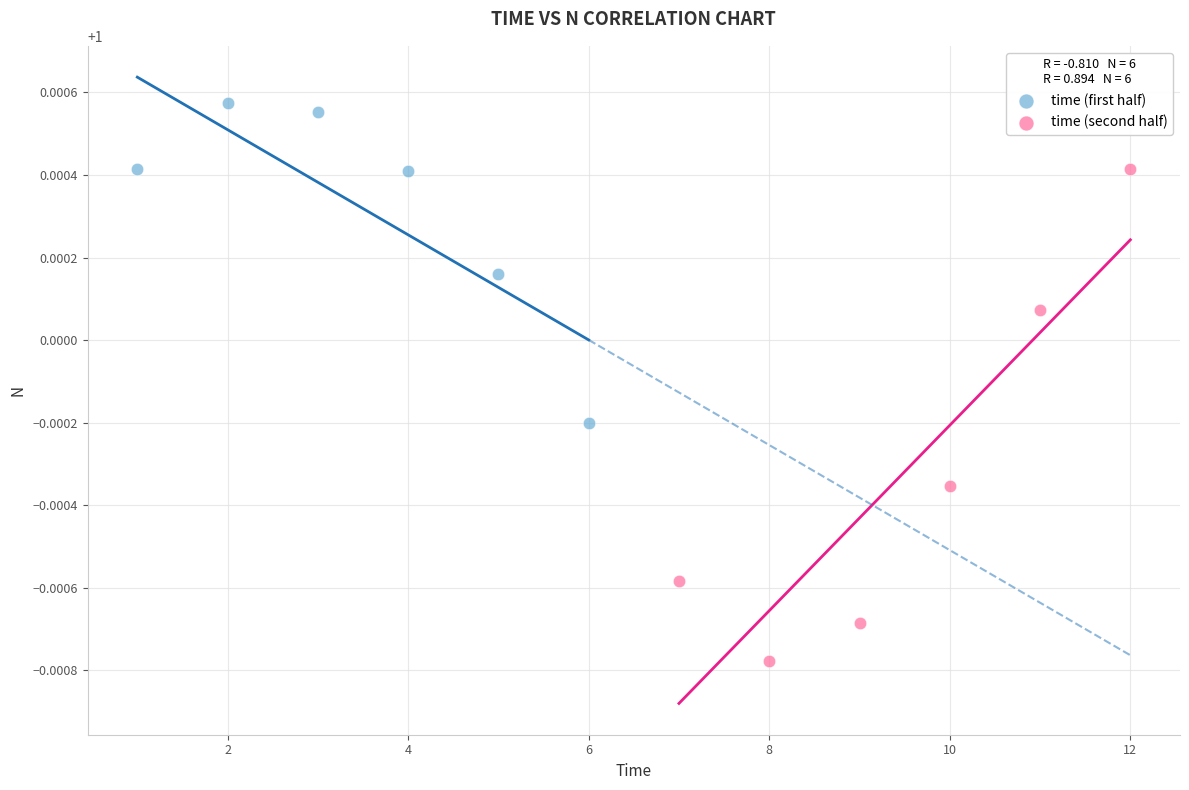

Which series contains the highest Y value?

time (first half)